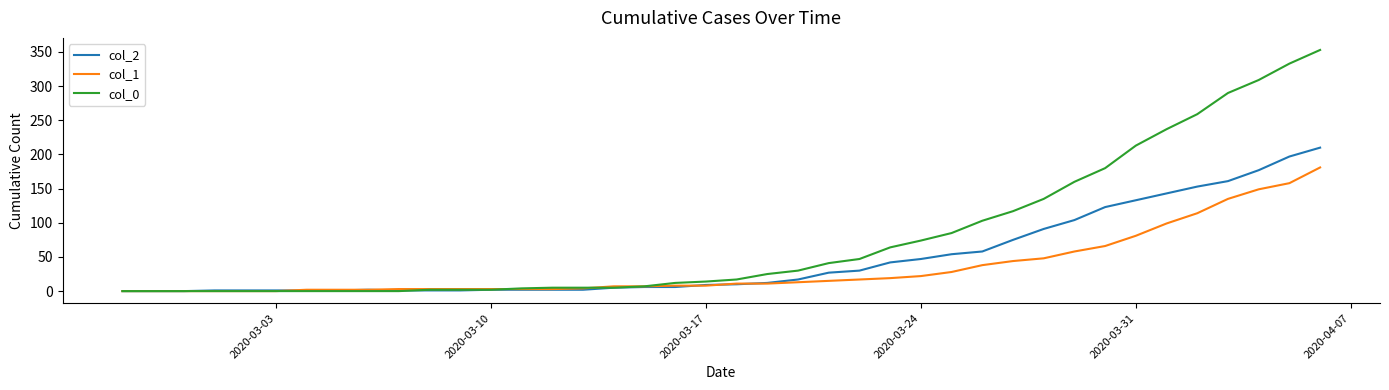

What is the greatest value displayed?

353